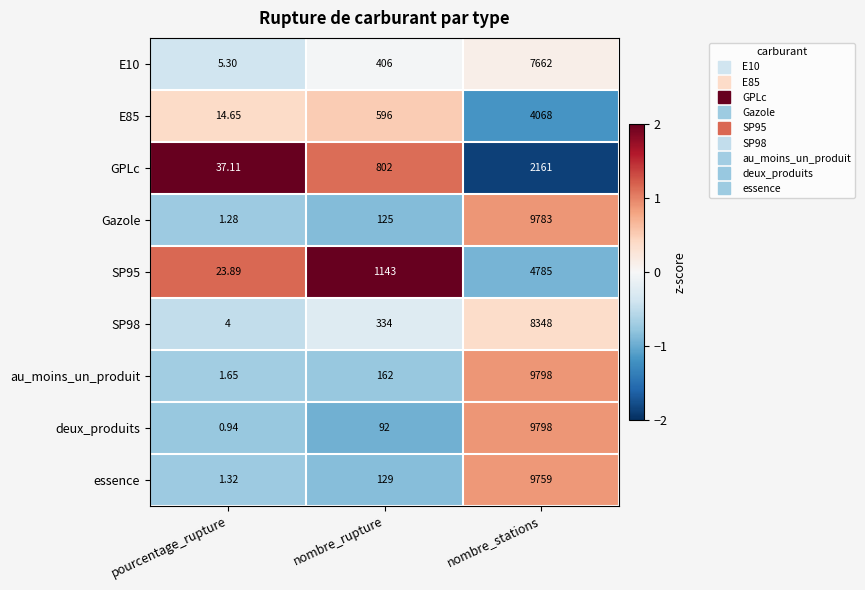

At which category does the chart reach its peak across all series?

nombre_stations